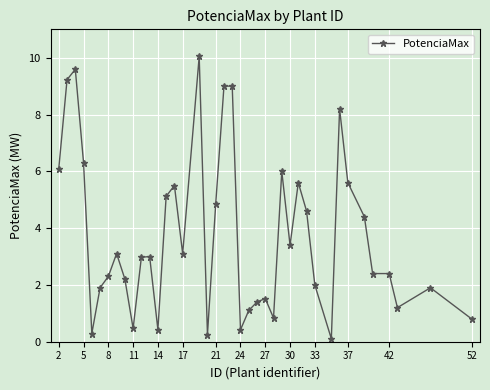

What is the value of the 12th point from the left?

3.0